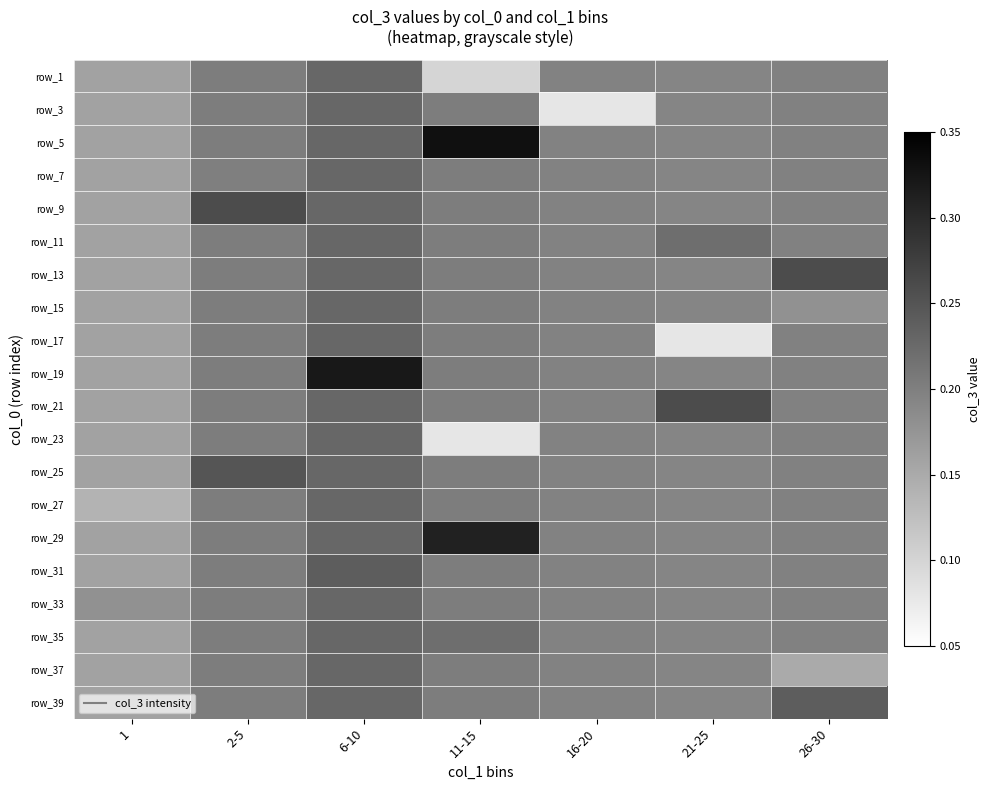

Between 1 and 2-5, which is larger?

2-5